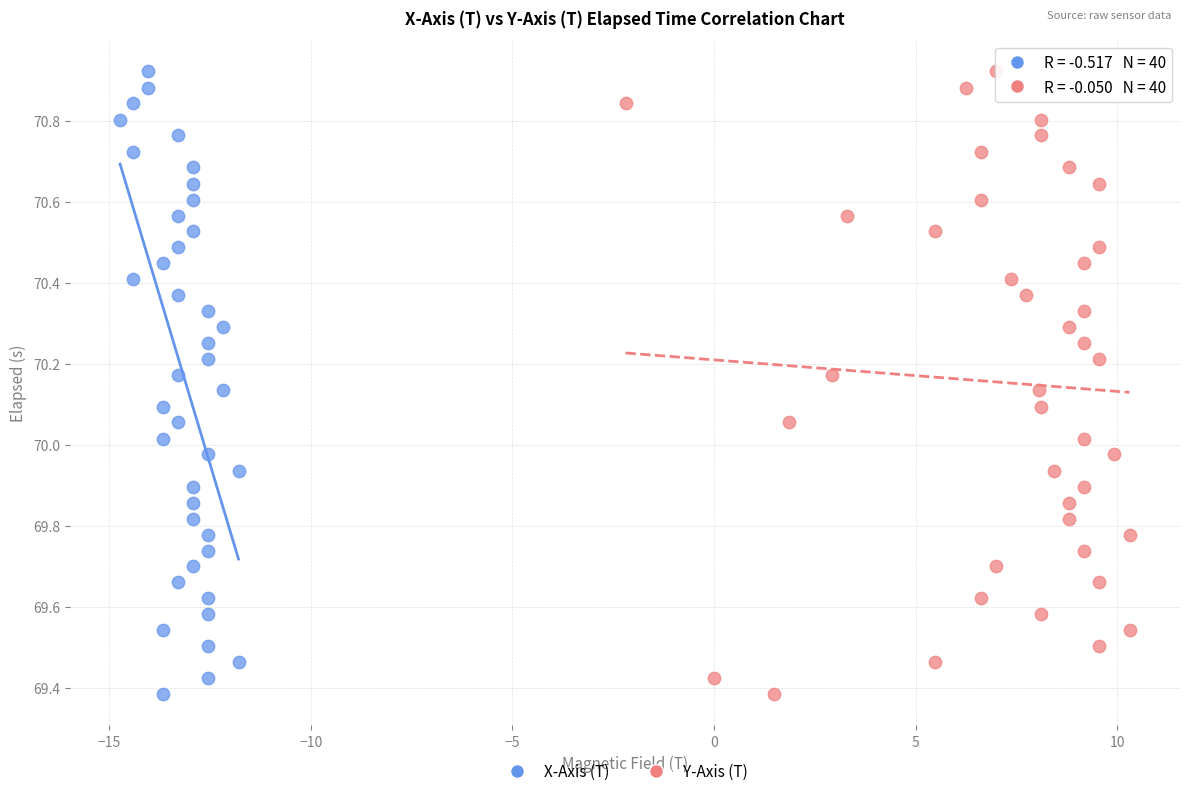

What are all the series names shown in the legend?

X-Axis (T), Y-Axis (T)